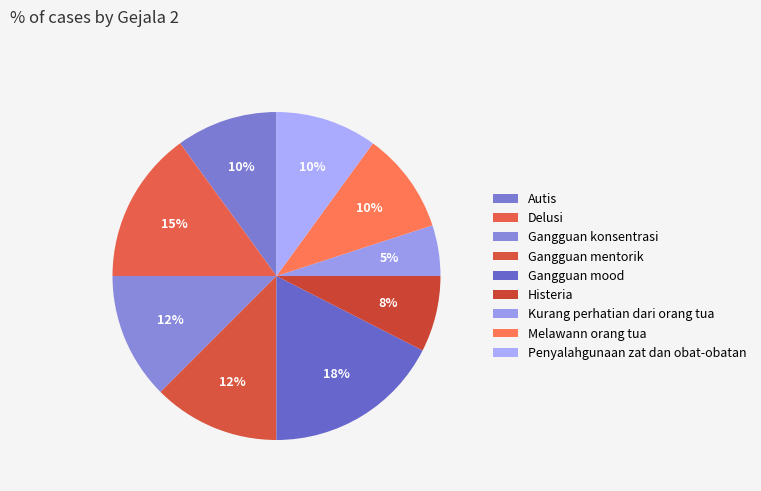

How many segments does this pie chart have?

9